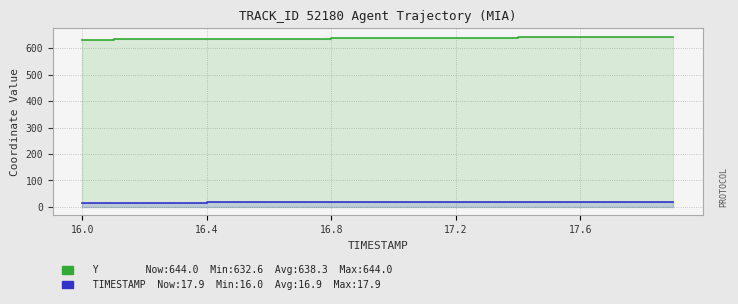

How many lines are shown in the chart?

2